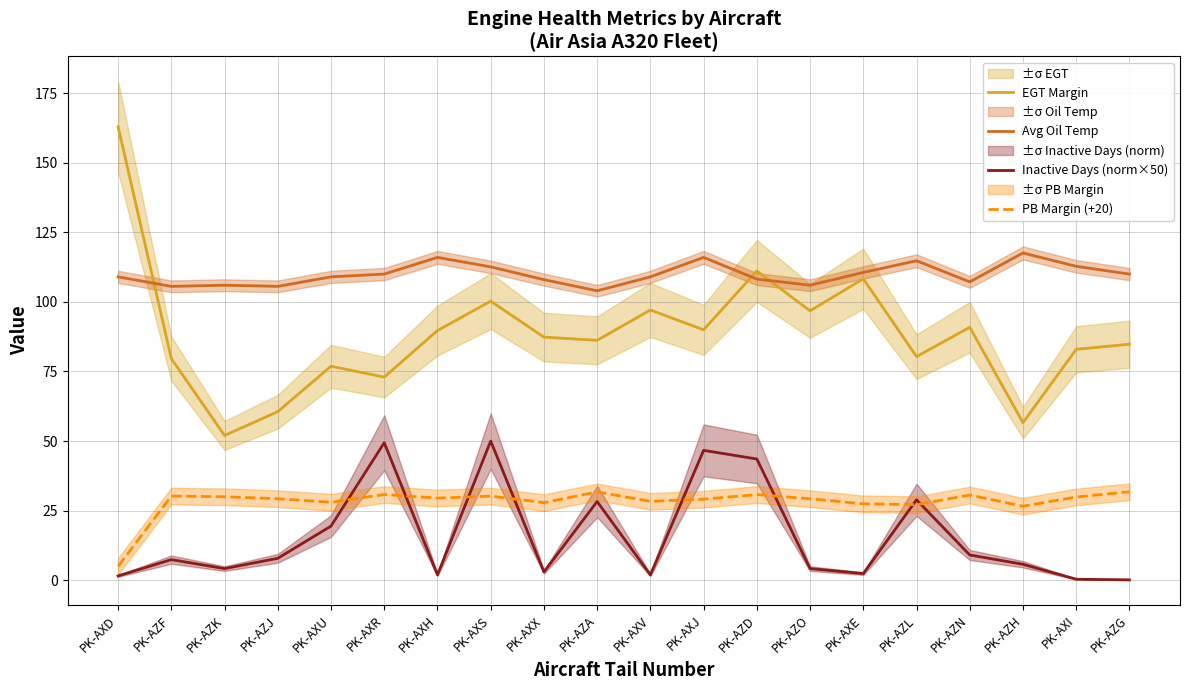

How many data points does each series have?

20